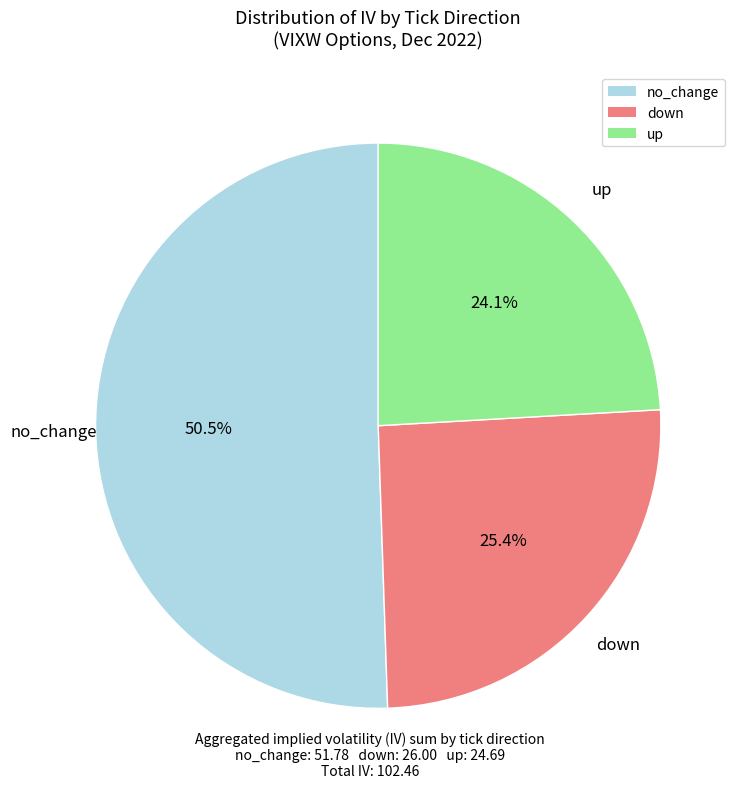

Does up account for over 50% of the chart?

No